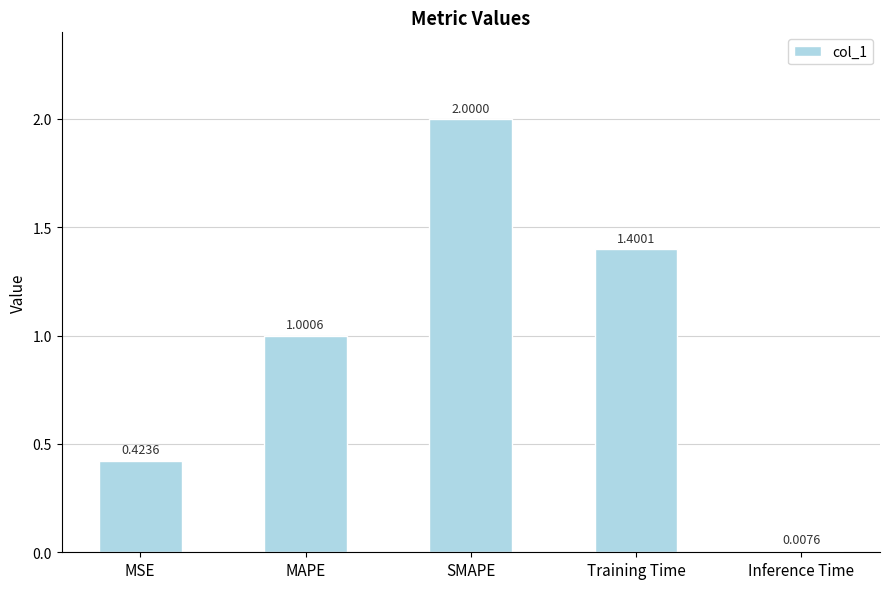

How many series are shown in this chart?

1